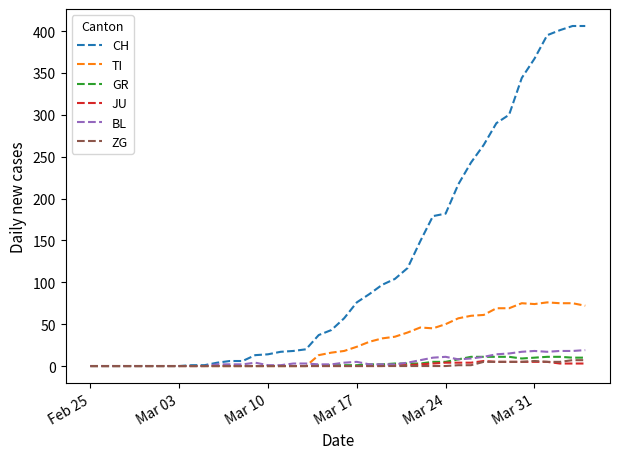

Count the number of data series in this chart.

6